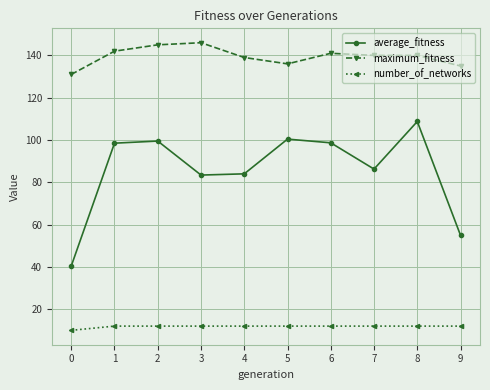

True or false: maximum_fitness and average_fitness intersect in this chart.

False